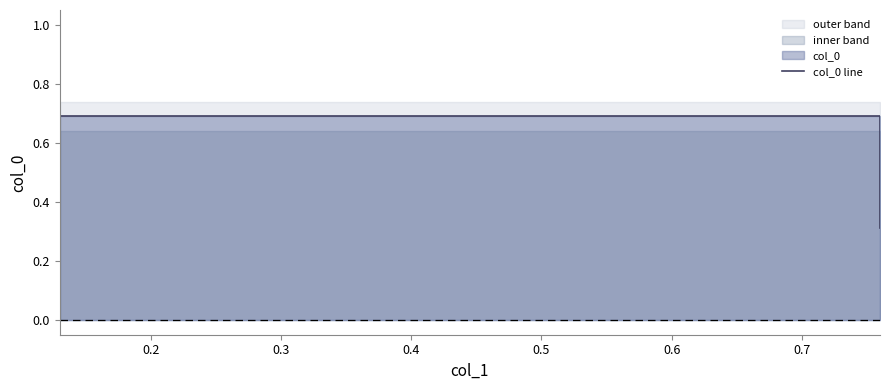

What is the difference between the second highest and second lowest values?

0.4